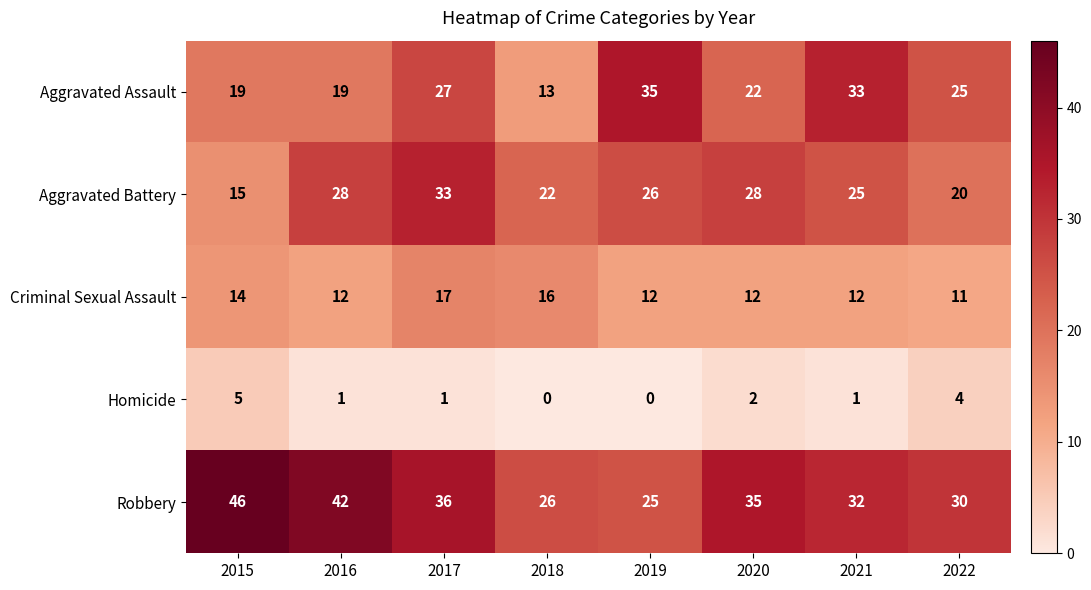

Rank the series at 2017 from highest to lowest value.

Robbery, Aggravated Battery, Aggravated Assault, Criminal Sexual Assault, Homicide